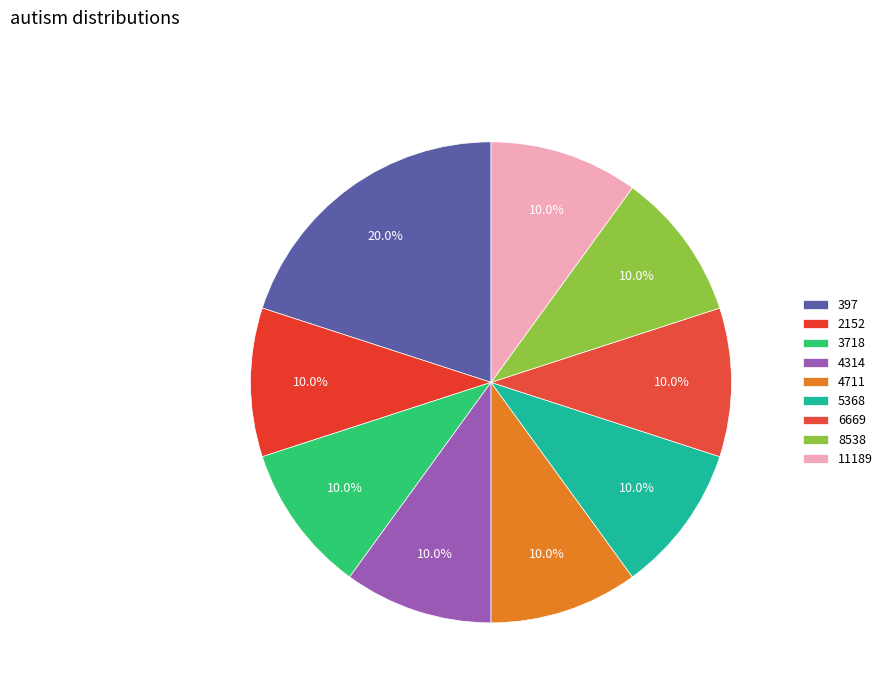

To the nearest percent, what portion does 2152 represent?

10%